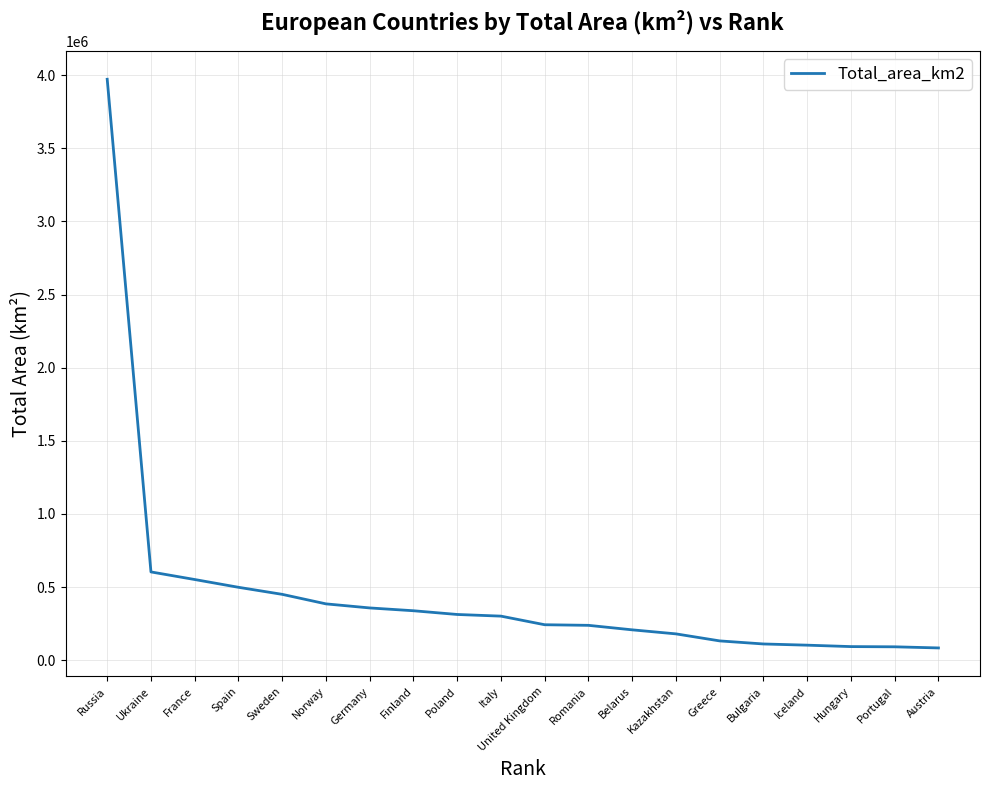

What is the difference between the second highest and second lowest values?

512060